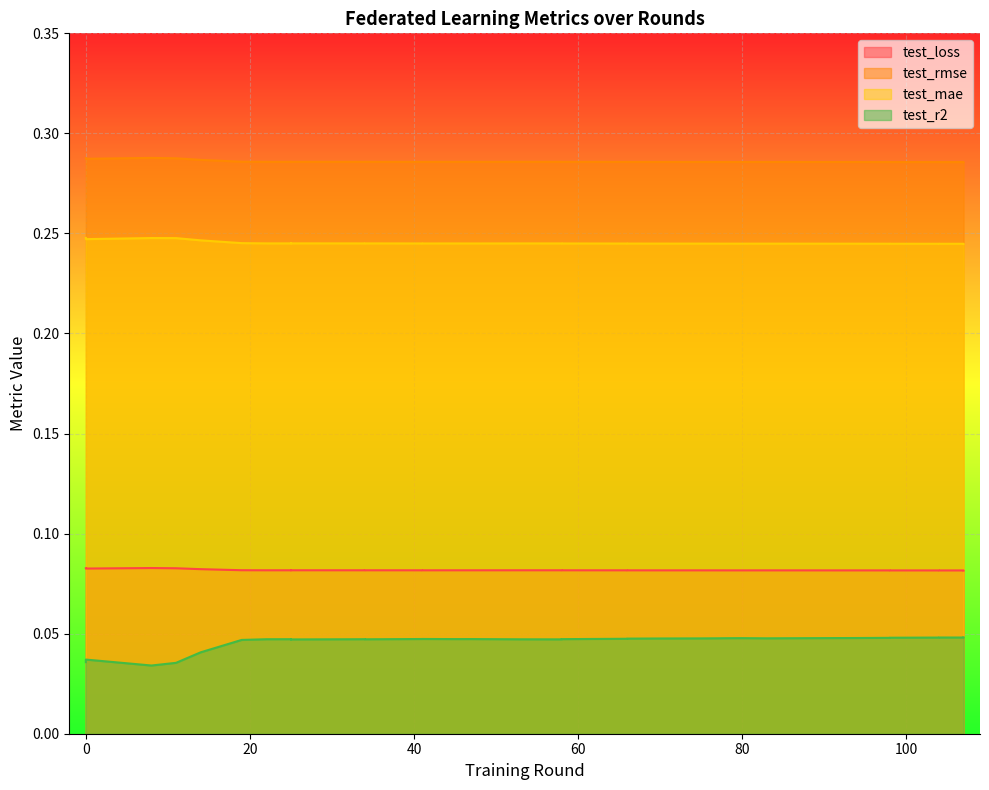

Count the number of data series in this chart.

4